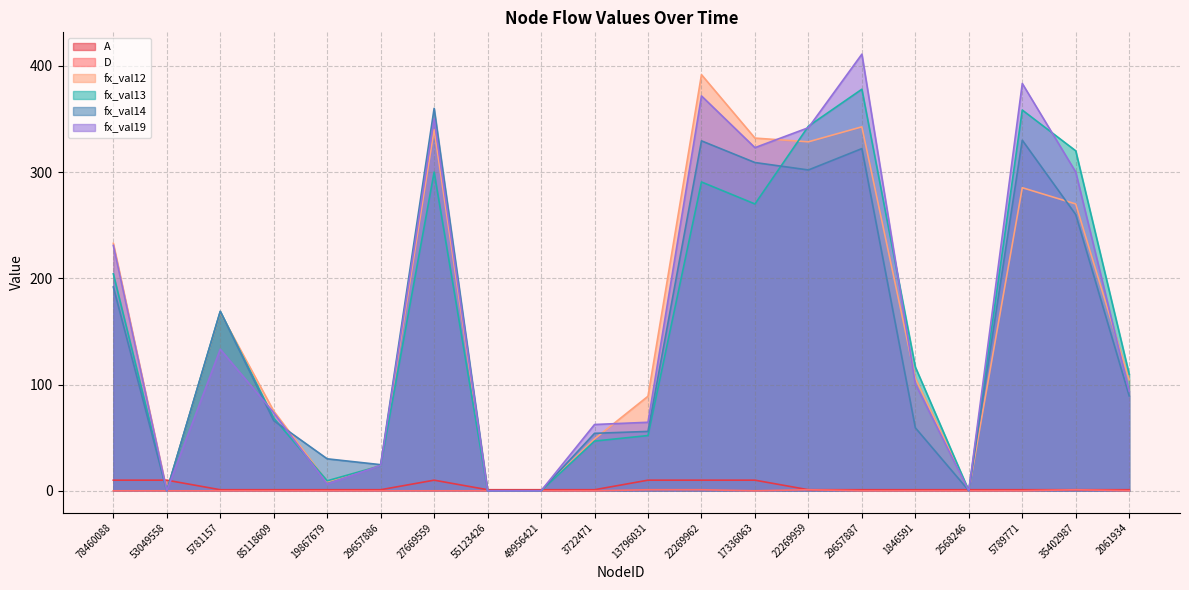

What is the average value of the fx_val14 series?

147.6